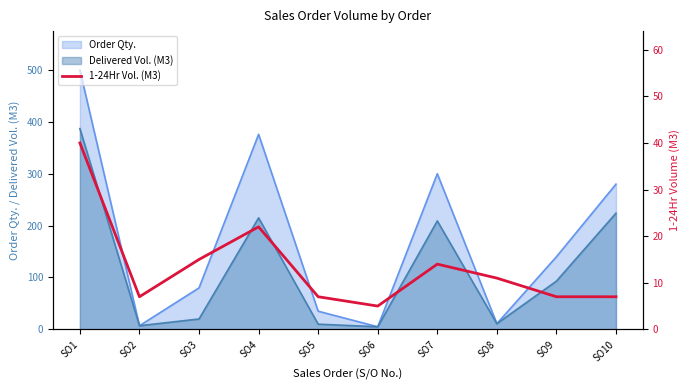

Which category has the highest value in the Delivered Vol. (M3) series?

SO1